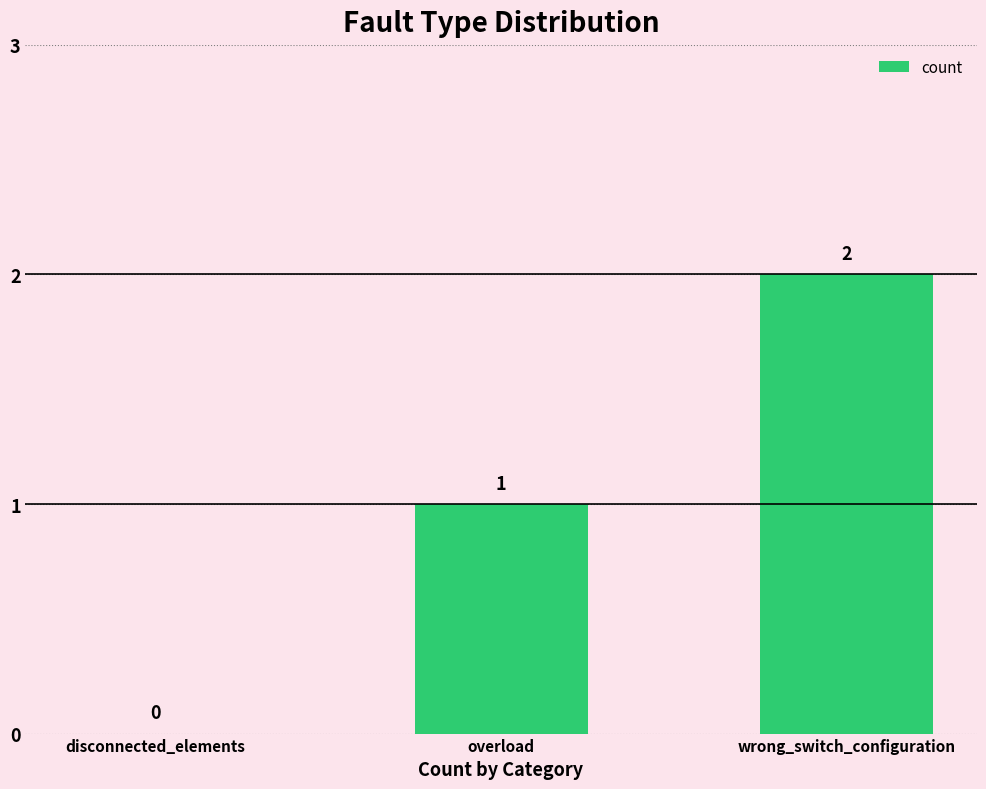

At which label is the value closest to 1?

overload